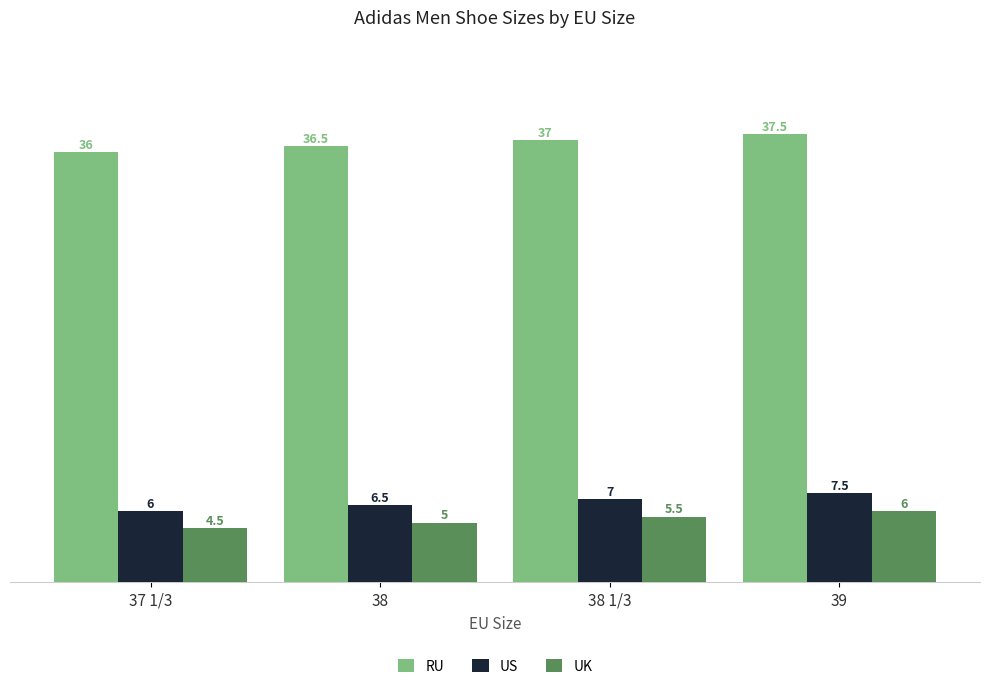

What is the approximate value of US at 38?

6.5